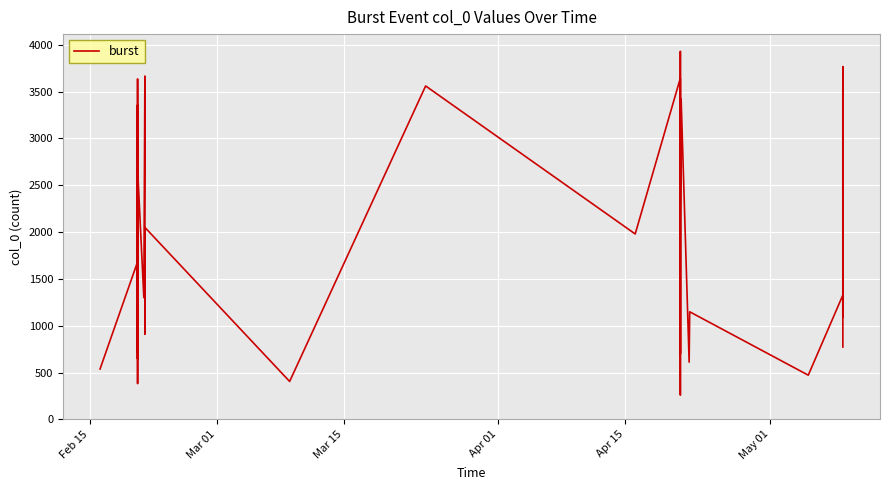

How many interior local valleys (lower than both neighbors) does the data have?

14